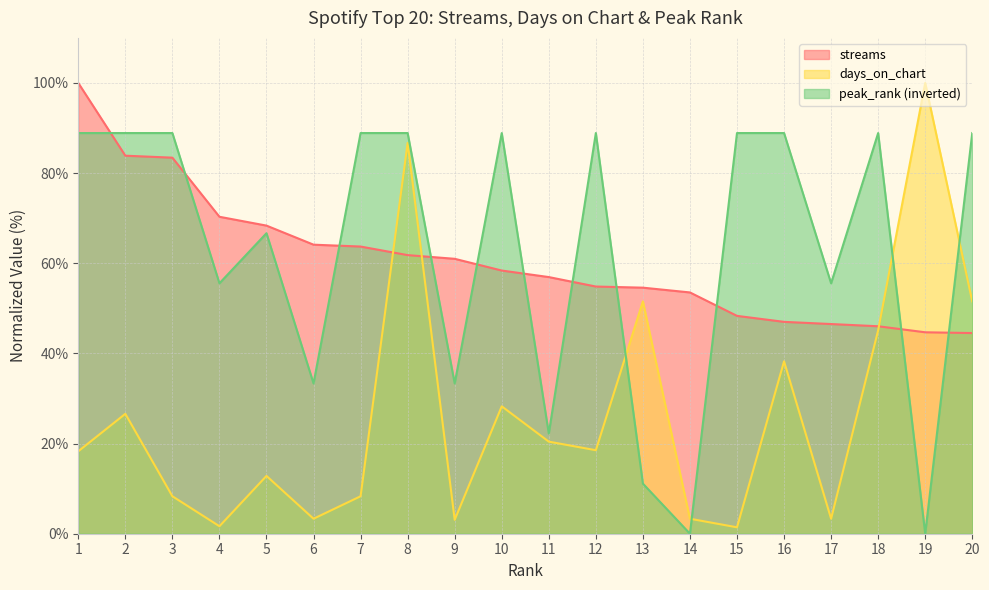

At how many categories does at least one series exceed 45?

20